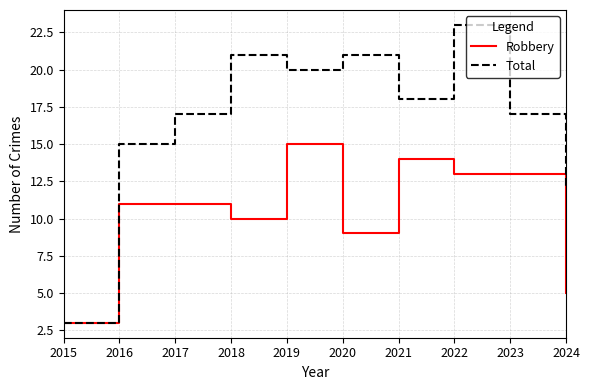

Reading left to right, extract all data points from this chart.

Robbery: 3	11	11	10	15	9	14	13	13	5
Total: 3	15	17	21	20	21	18	23	17	12